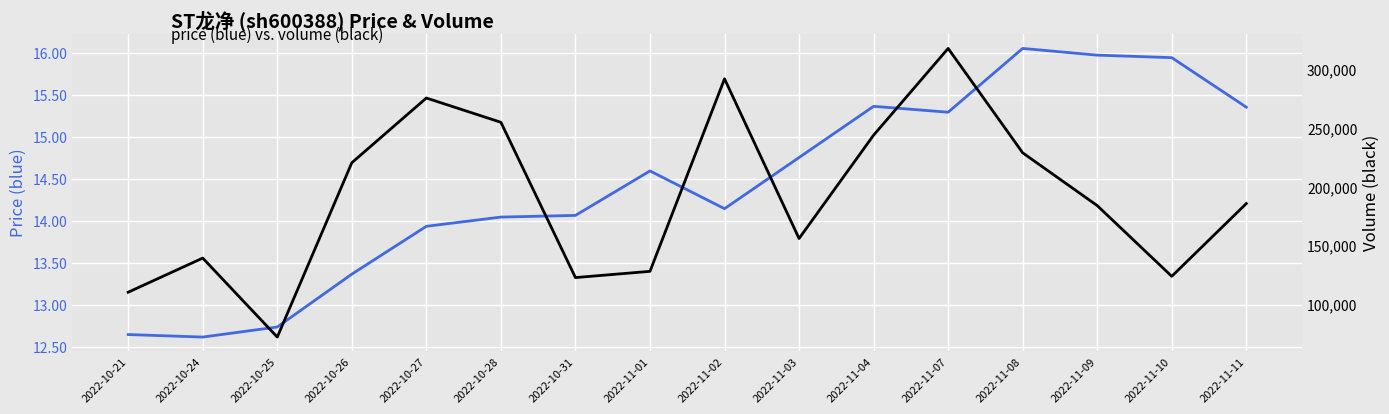

How many interior local peaks does the volume series have?

4